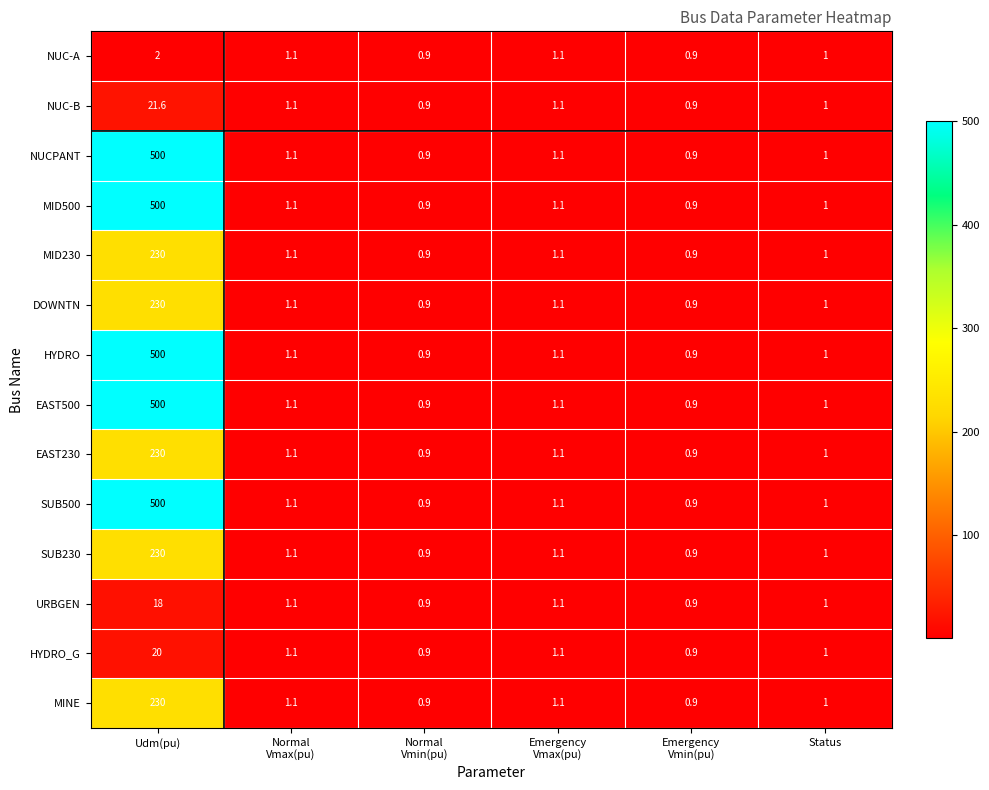

At which label does HYDRO first exceed 1?

Udm(pu)